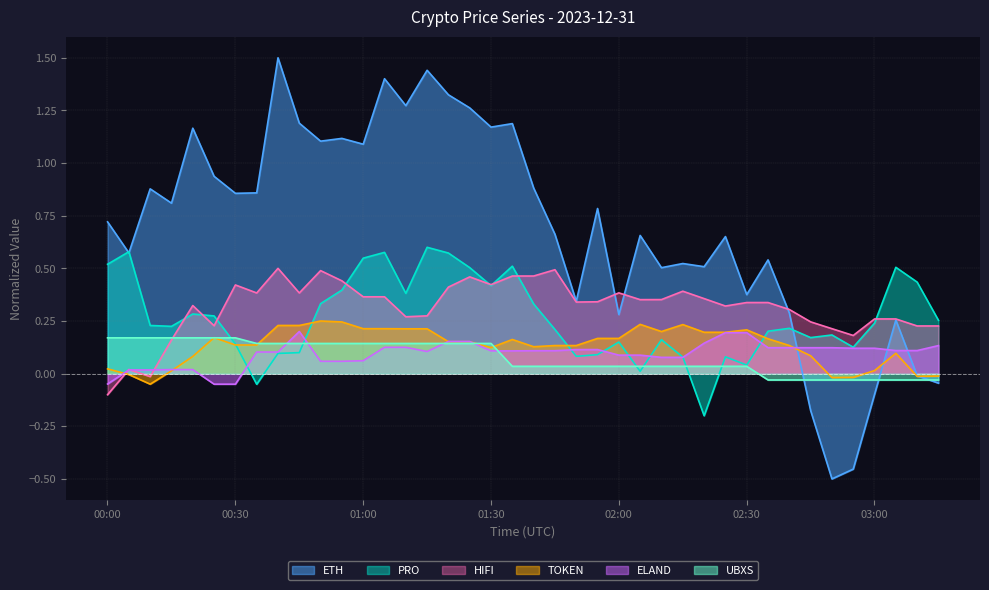

True or false: HIFI has a value of 0.4 at 2023-12-31 03:05:03.

False